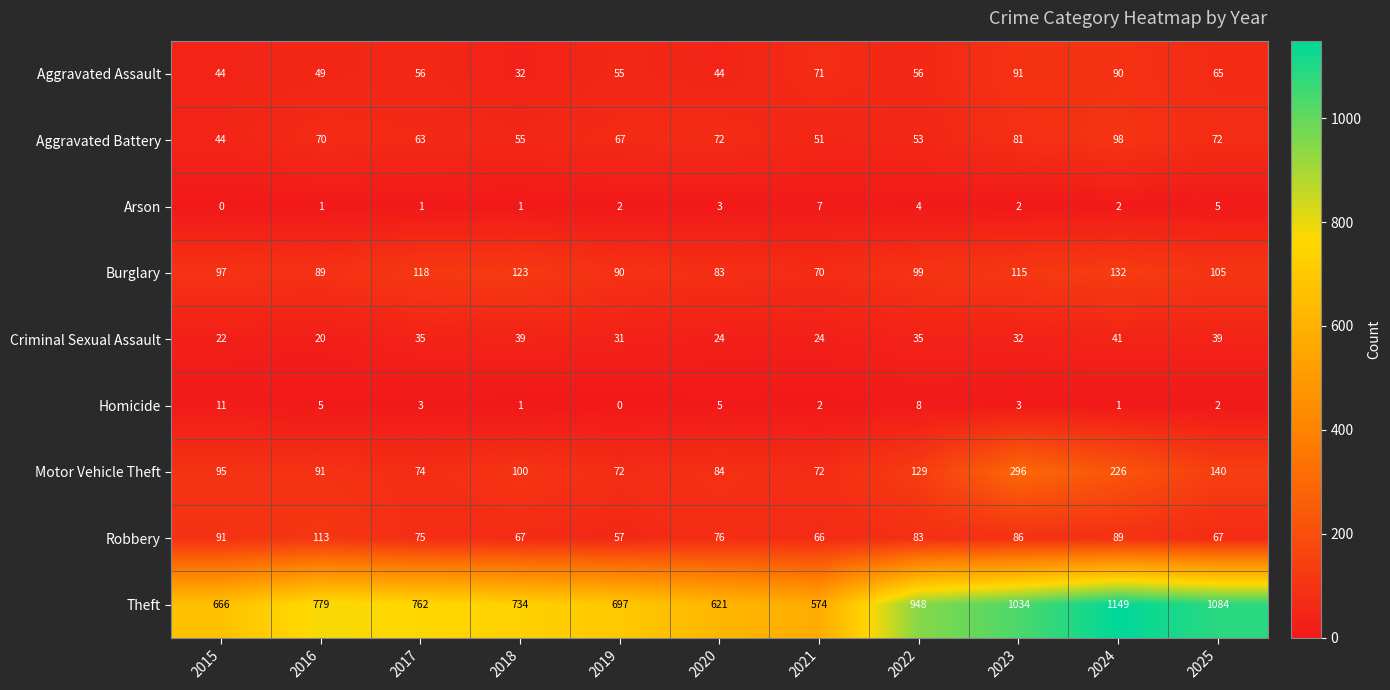

Rank the series by their maximum value, from highest to lowest.

Theft, Motor Vehicle Theft, Burglary, Robbery, Aggravated Battery, Aggravated Assault, Criminal Sexual Assault, Homicide, Arson